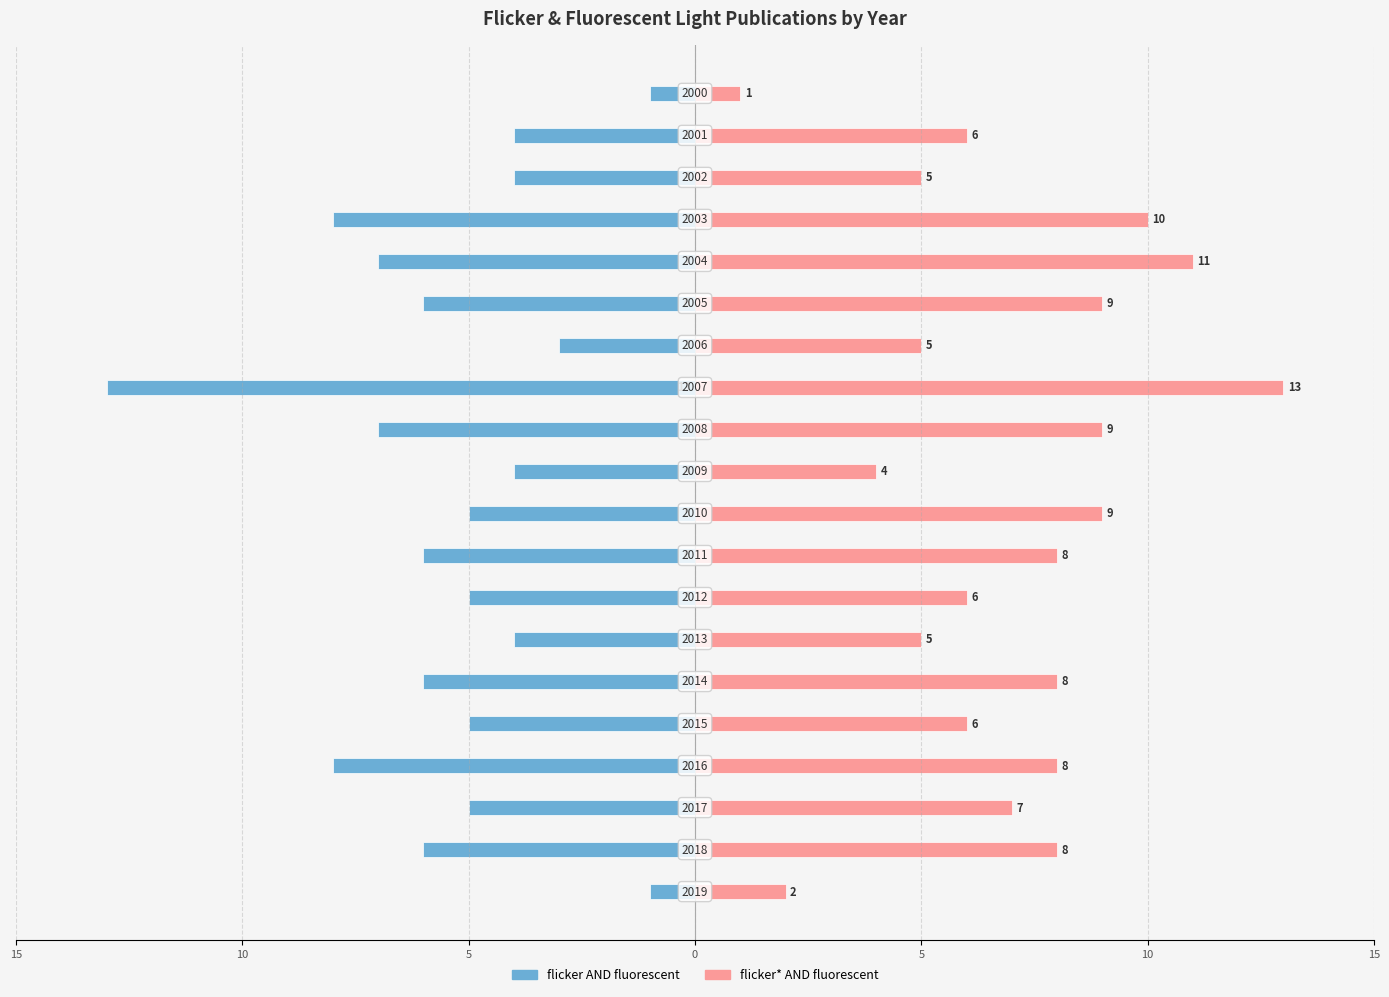

What is the label of the 18th bar from the right?

5